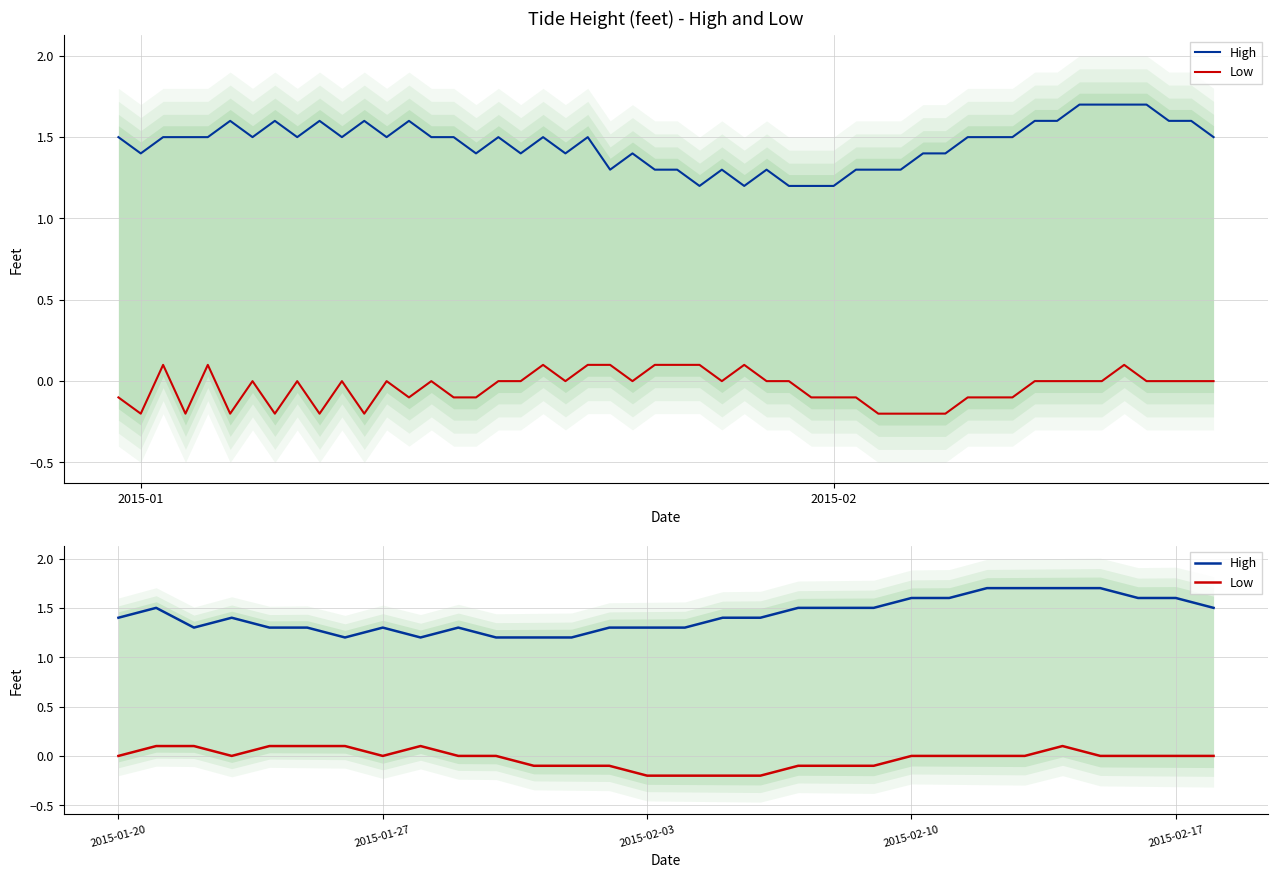

Rank the series by their average value, from lowest to highest.

Low, High